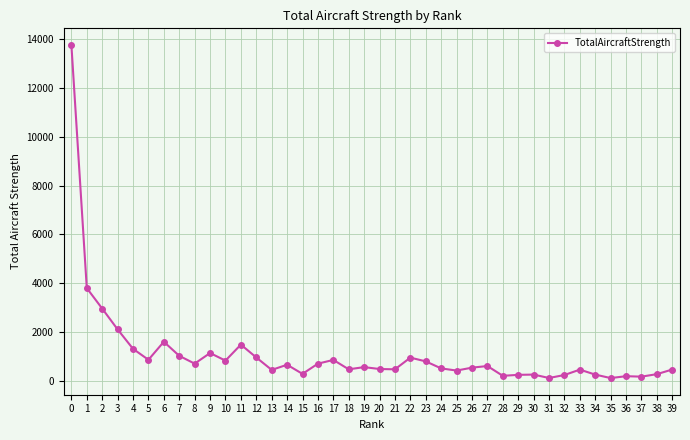

True or false: the data shows 748 at 38.

False